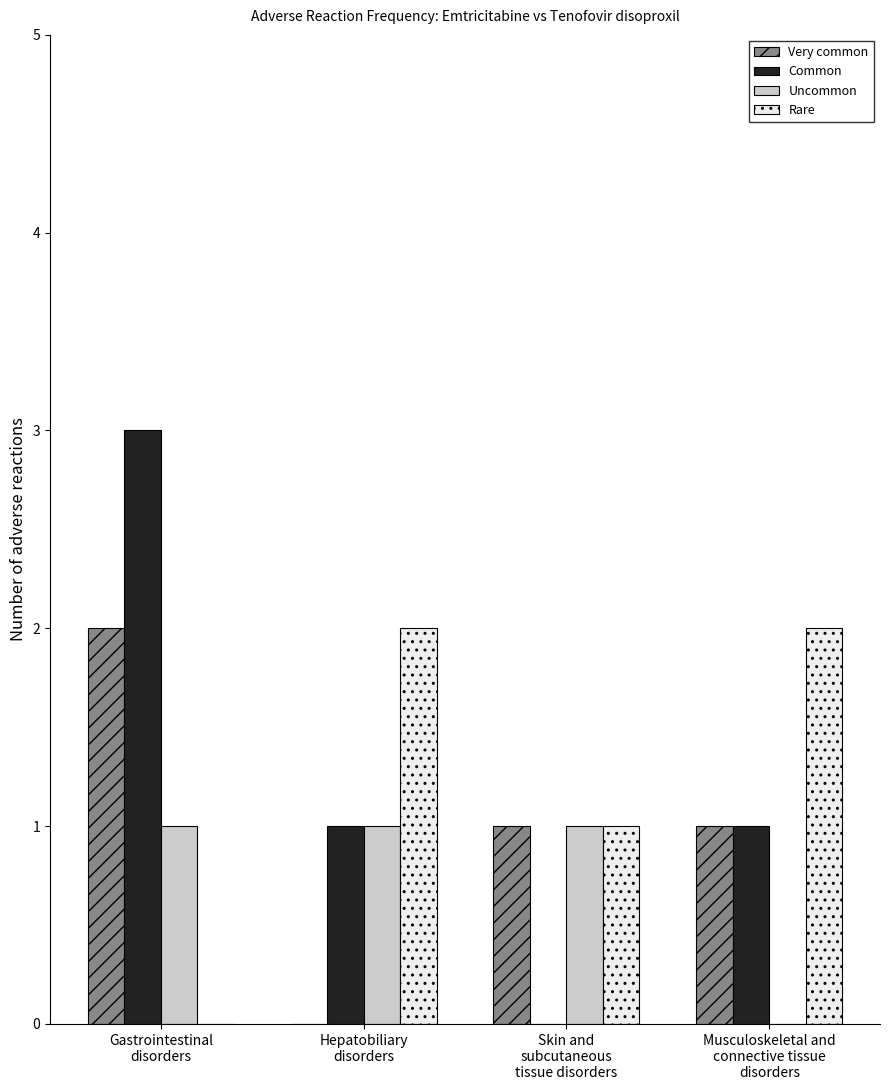

What is the sum of all Very common values?

4